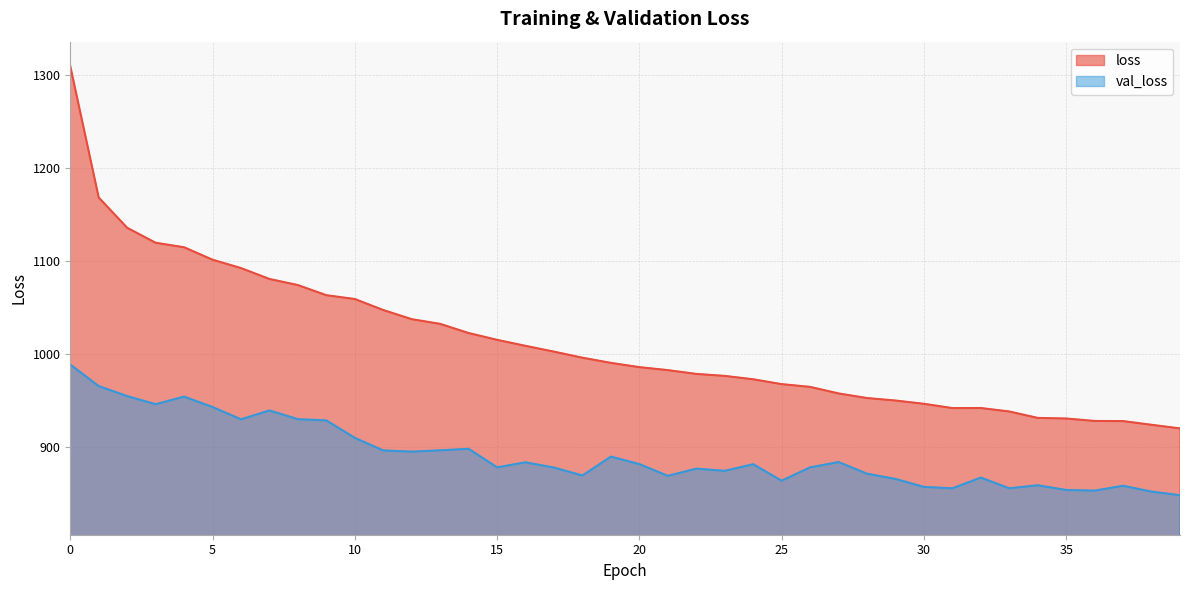

The value of val_loss at 23 is 874.8. True or false?

True